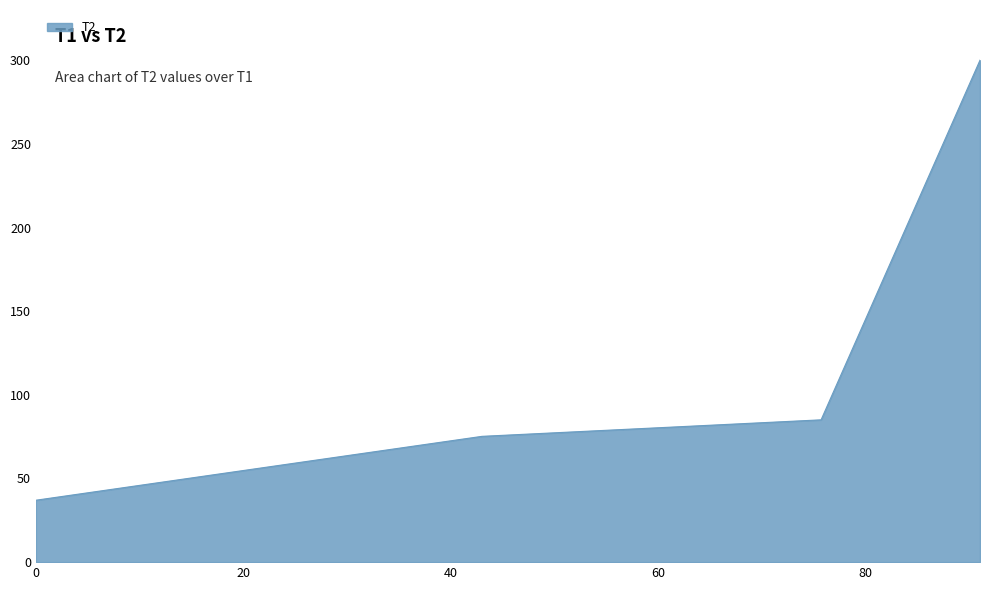

Reading left to right, transcribe all the data shown in this chart.

37.0	75.2	85.0	300.0